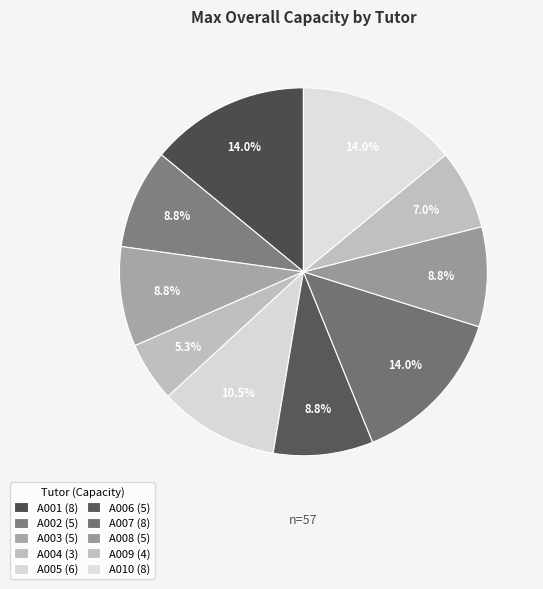

Combined, what portion of the pie is A006 and A007?

22.8%